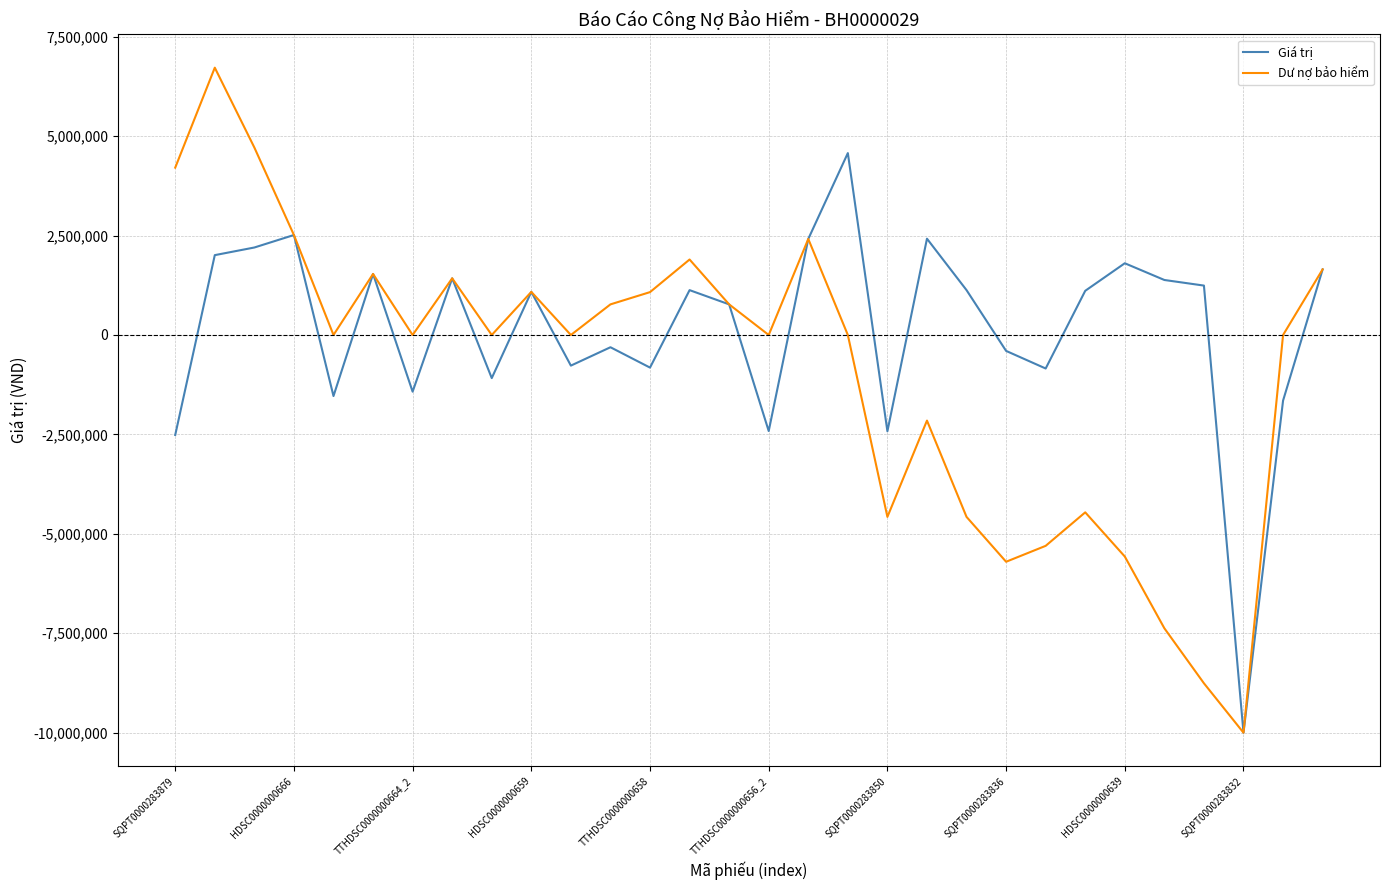

What is the minimum value shown in the chart?

-10000000